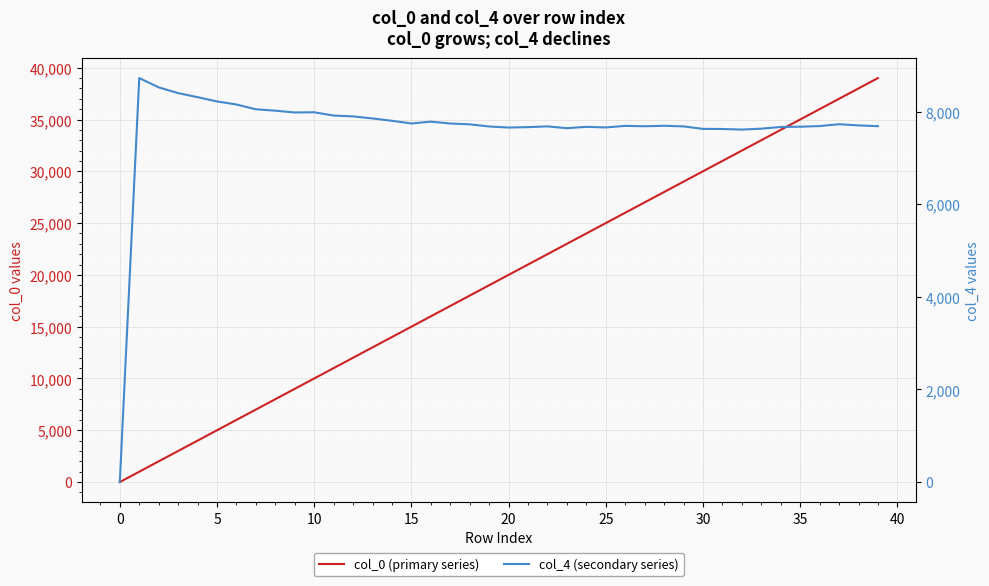

Is the value of col_4 (secondary series) at 28 greater than the value of col_0 (primary series) at 32?

No